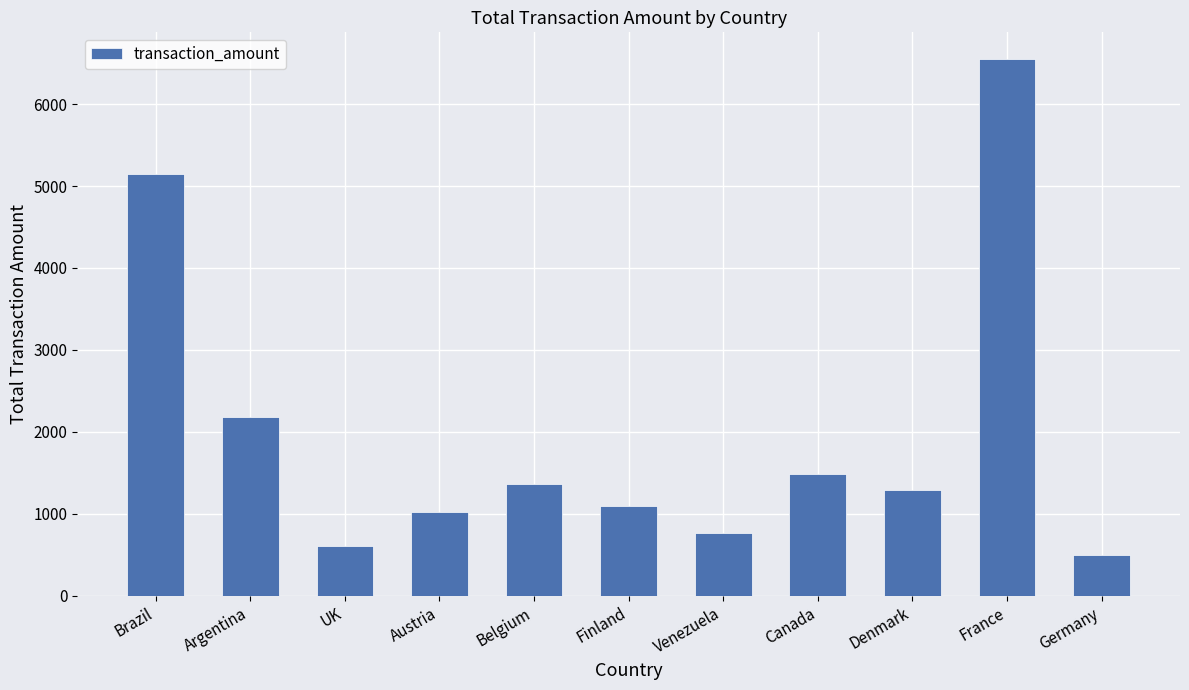

How many data points are less than 1294?

5